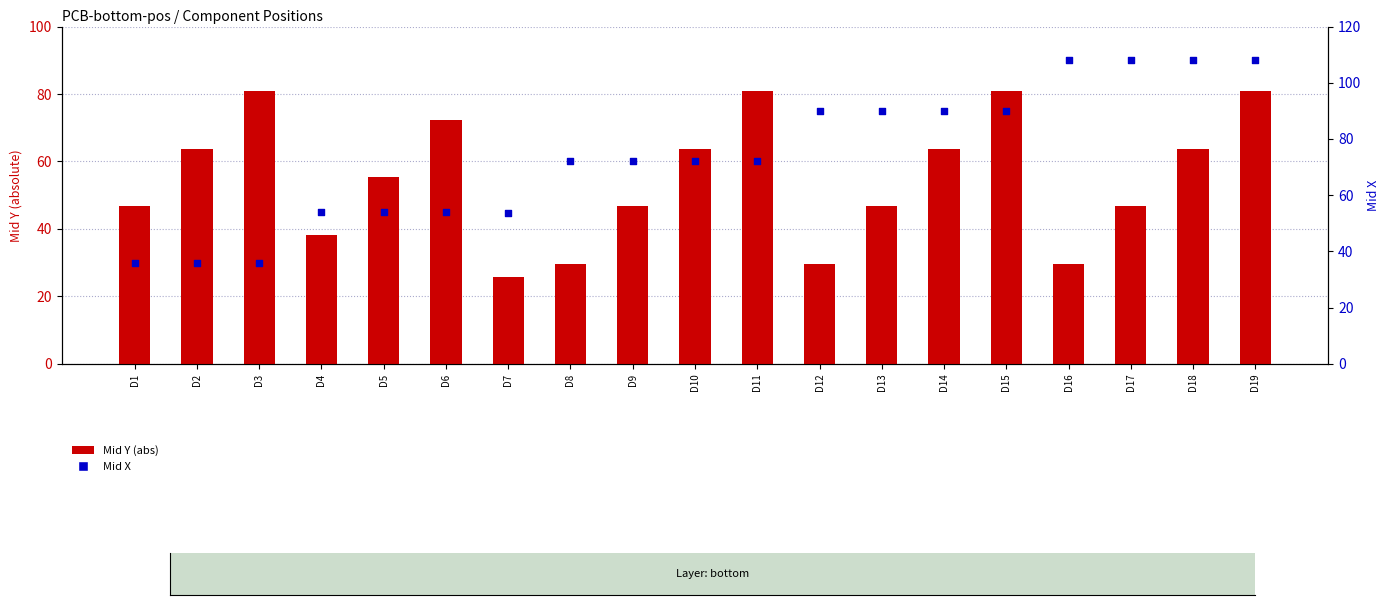

At which category is the sum across all series the highest?

D19